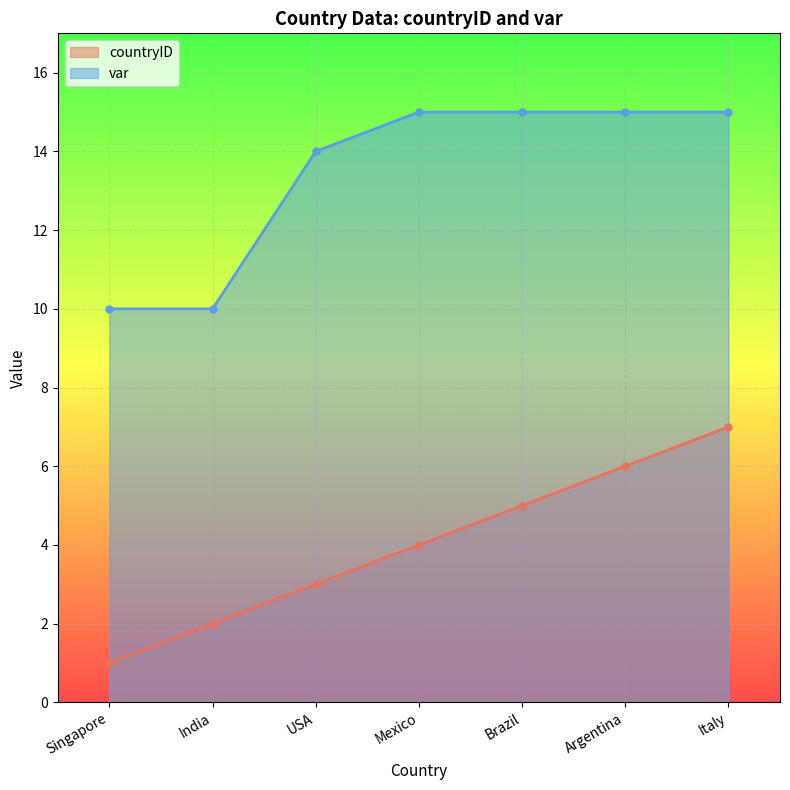

How many categories are shown in the chart?

7